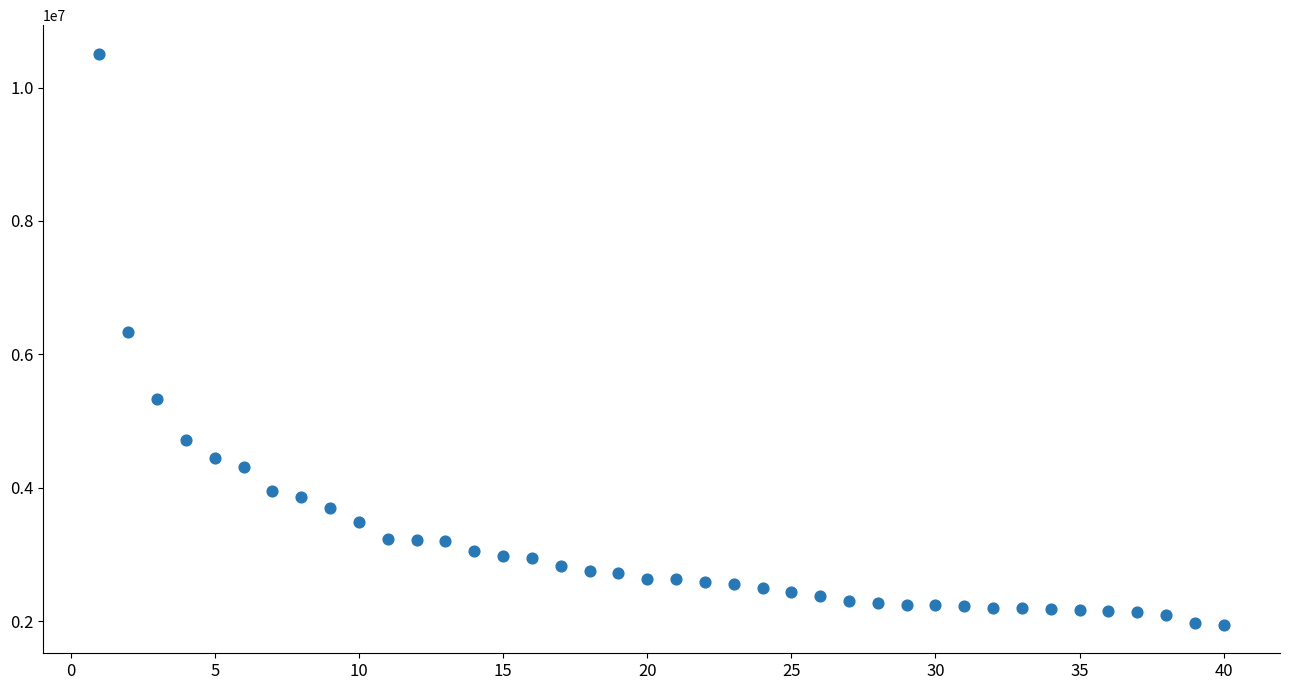

What Y value in the scatter plot is closest to 6226845?

6332636.0